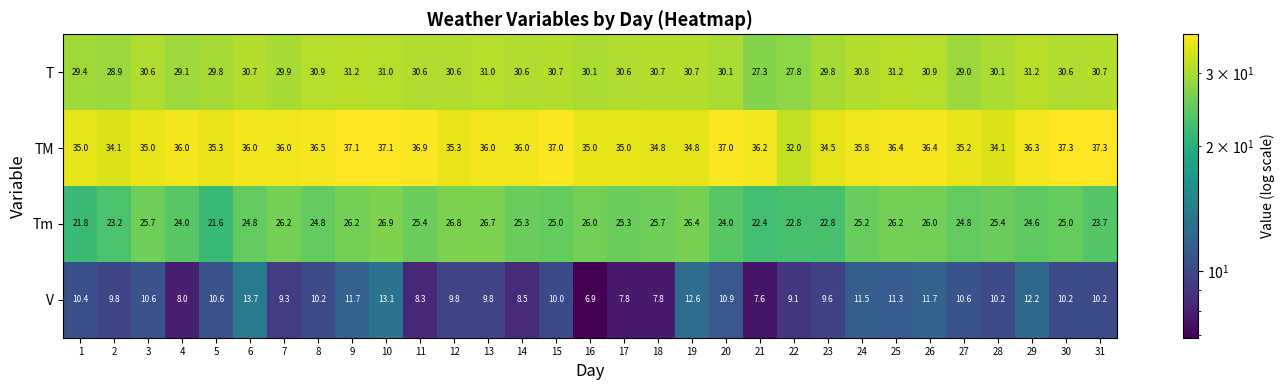

What is the difference between the second highest and minimum values in the Tm series?

5.2